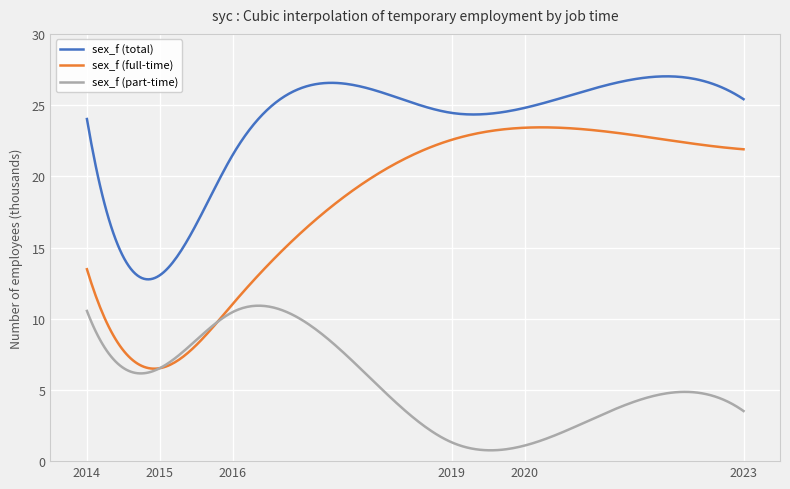

List the series in order of their overall mean, lowest first.

sex_f (part-time), sex_f (full-time), sex_f (total)